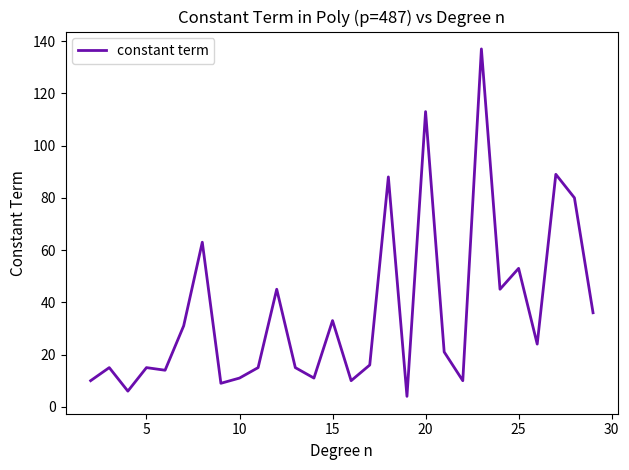

What is the greatest value displayed?

137